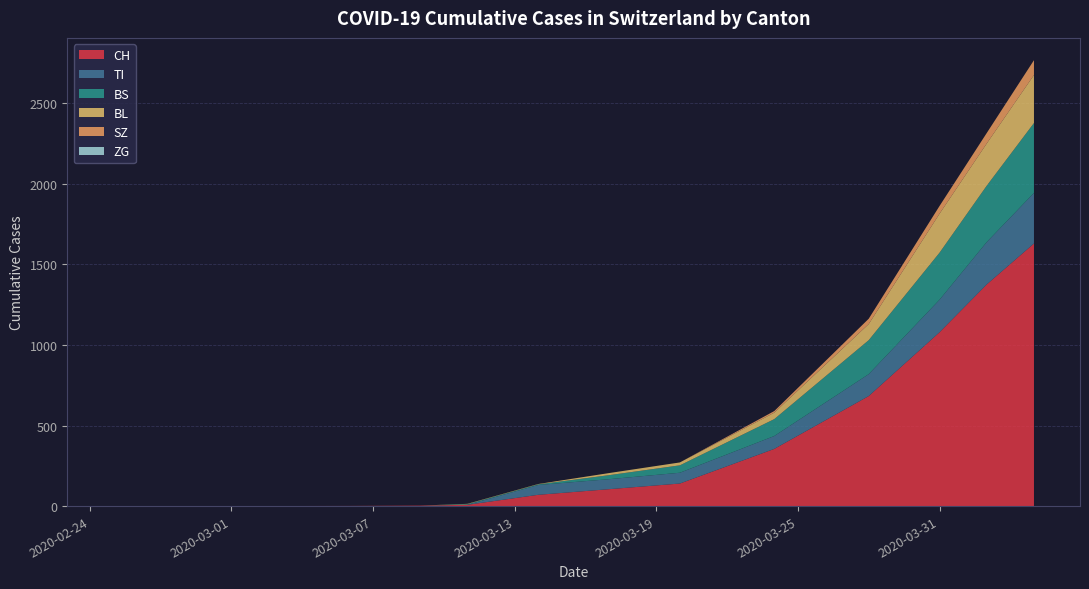

How many lines are shown in the chart?

6